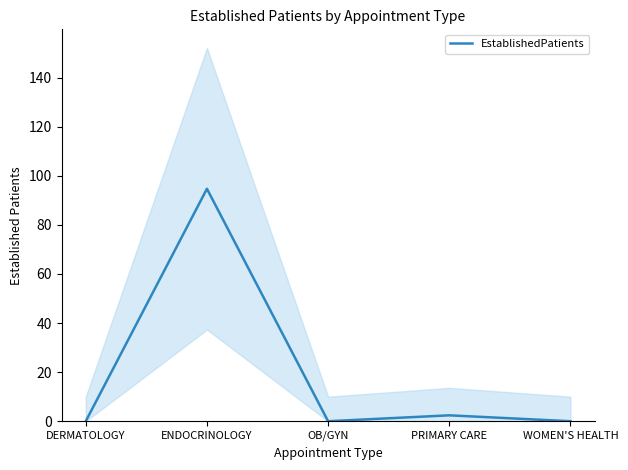

At which category does the chart reach its minimum across all series?

DERMATOLOGY